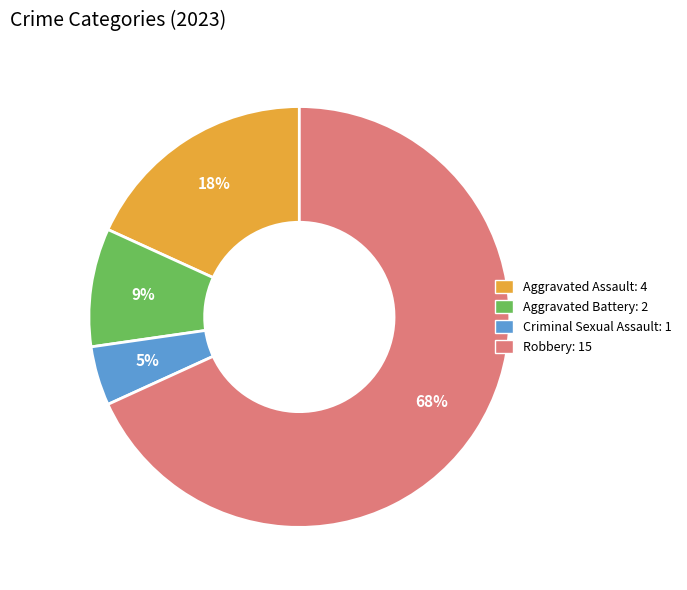

Count the number of slices in the pie.

4